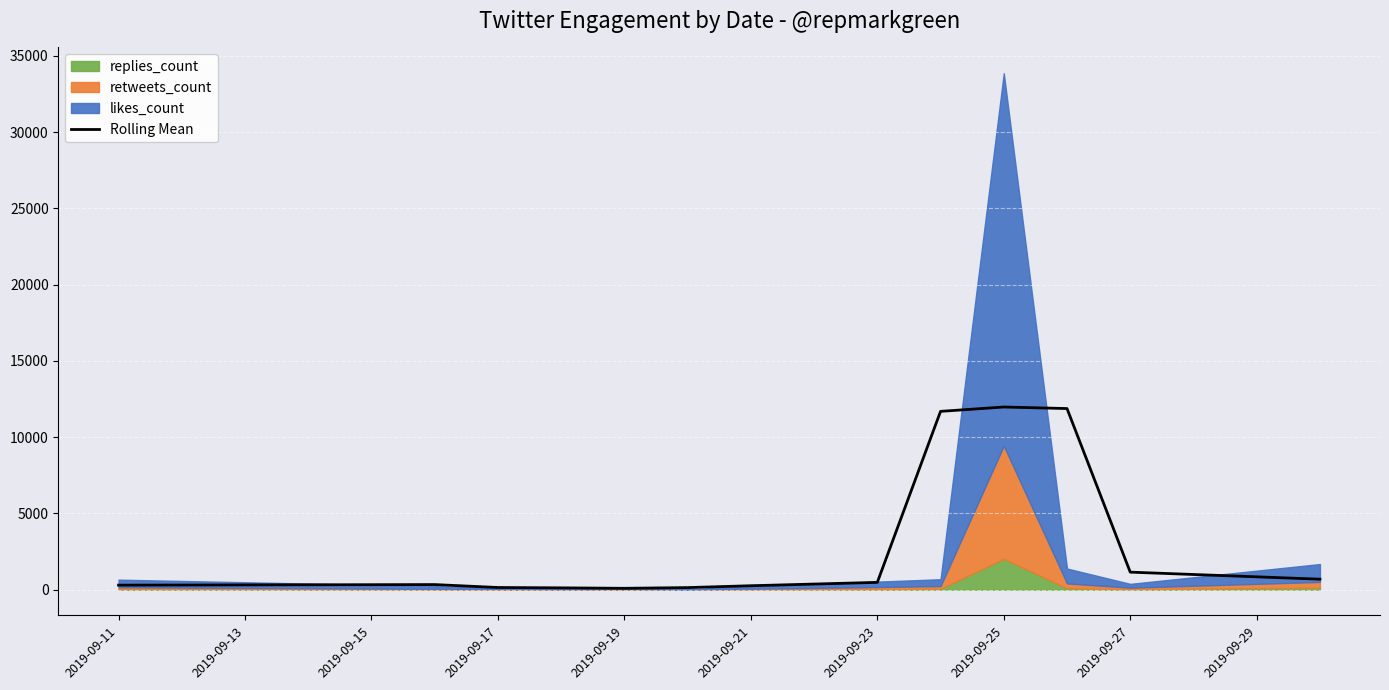

True or false: the data has more than 2 interior local peaks.

False